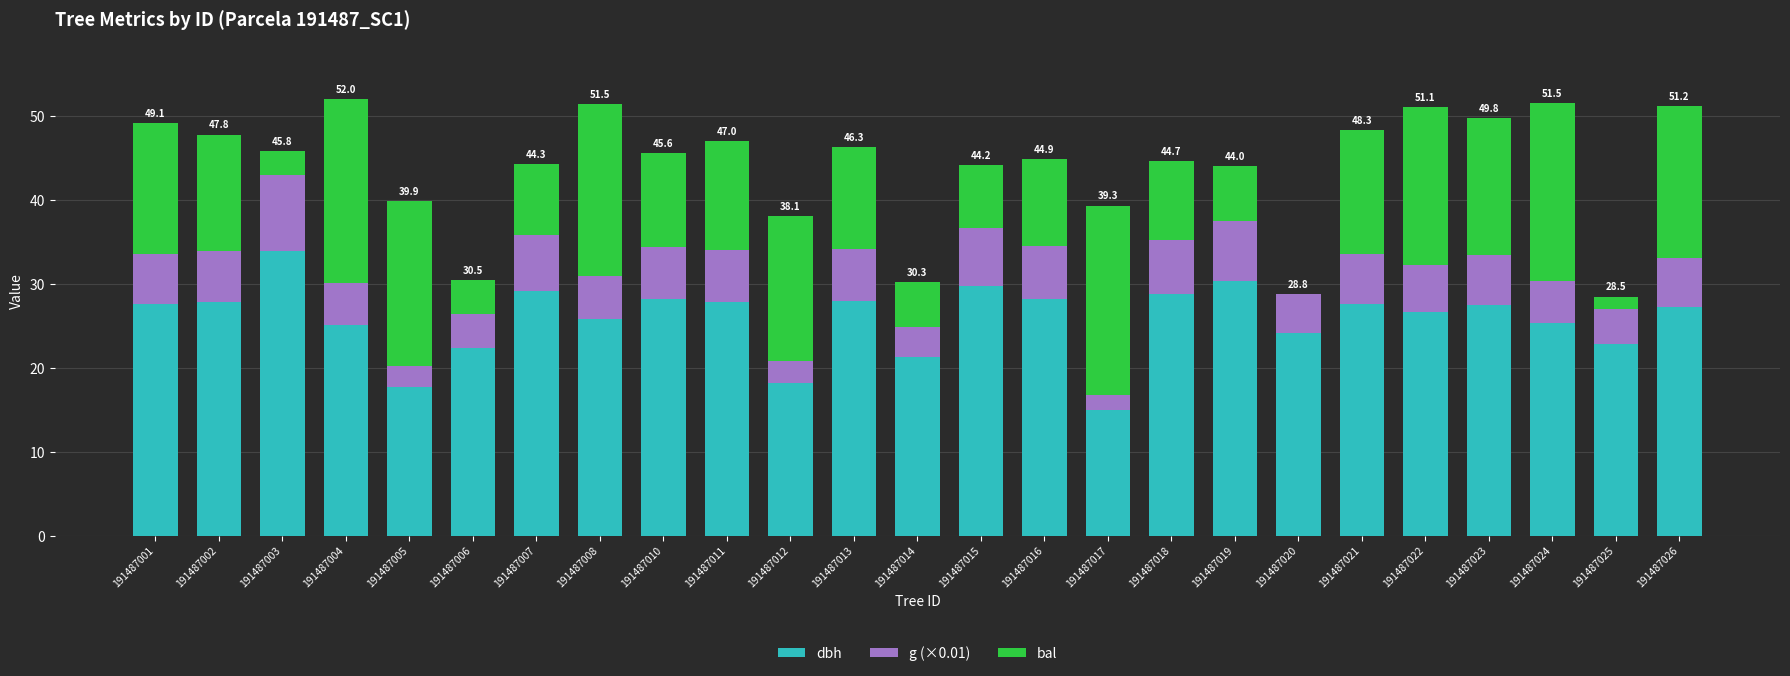

What value does the dbh series have at 191487007?

29.2